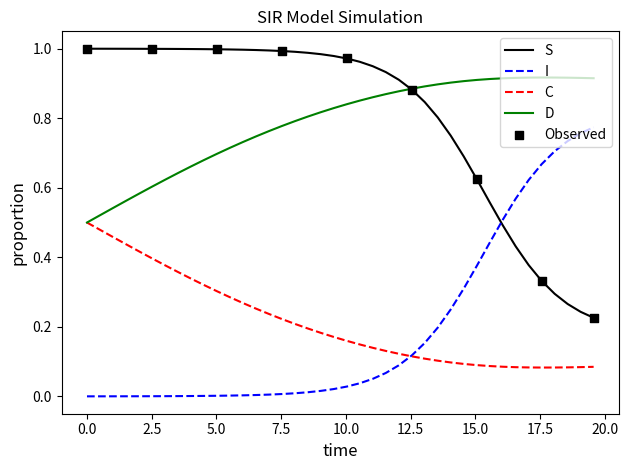

True or false: D and I intersect in this chart.

False